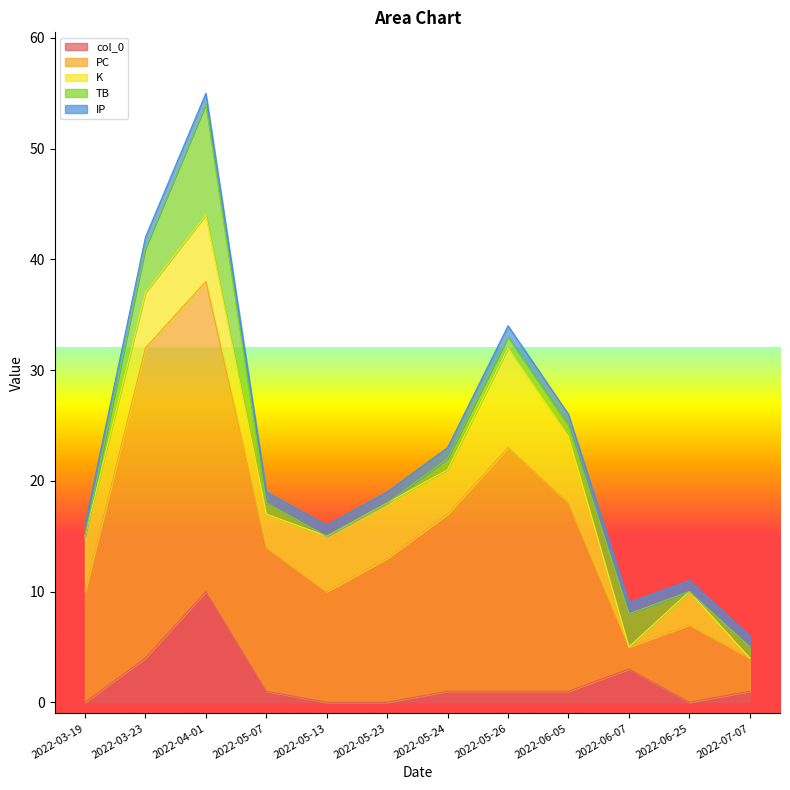

Reading right to left, list all the values displayed in this chart.

col_0: 1	0	3	1	1	1	0	0	1	10	4	0
PC: 3	7	2	17	22	16	13	10	13	28	28	10
K: 0	3	0	6	9	4	5	5	3	6	5	5
TB: 1	0	3	1	1	1	0	0	1	10	4	0
IP: 1	1	1	1	1	1	1	1	1	1	1	1